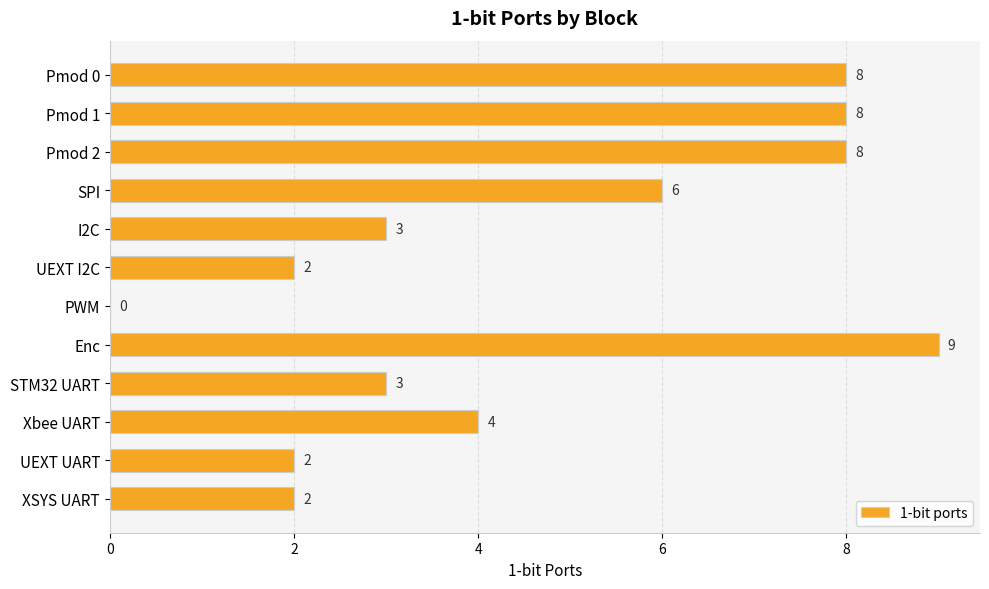

What is the sum of the values at Xbee UART and Pmod 0?

12